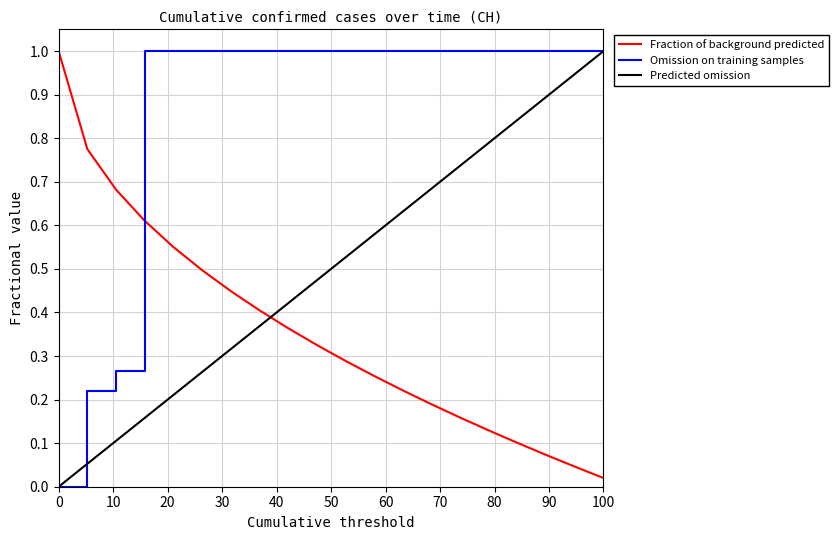

True or false: Predicted omission and Fraction of background predicted intersect in this chart.

True